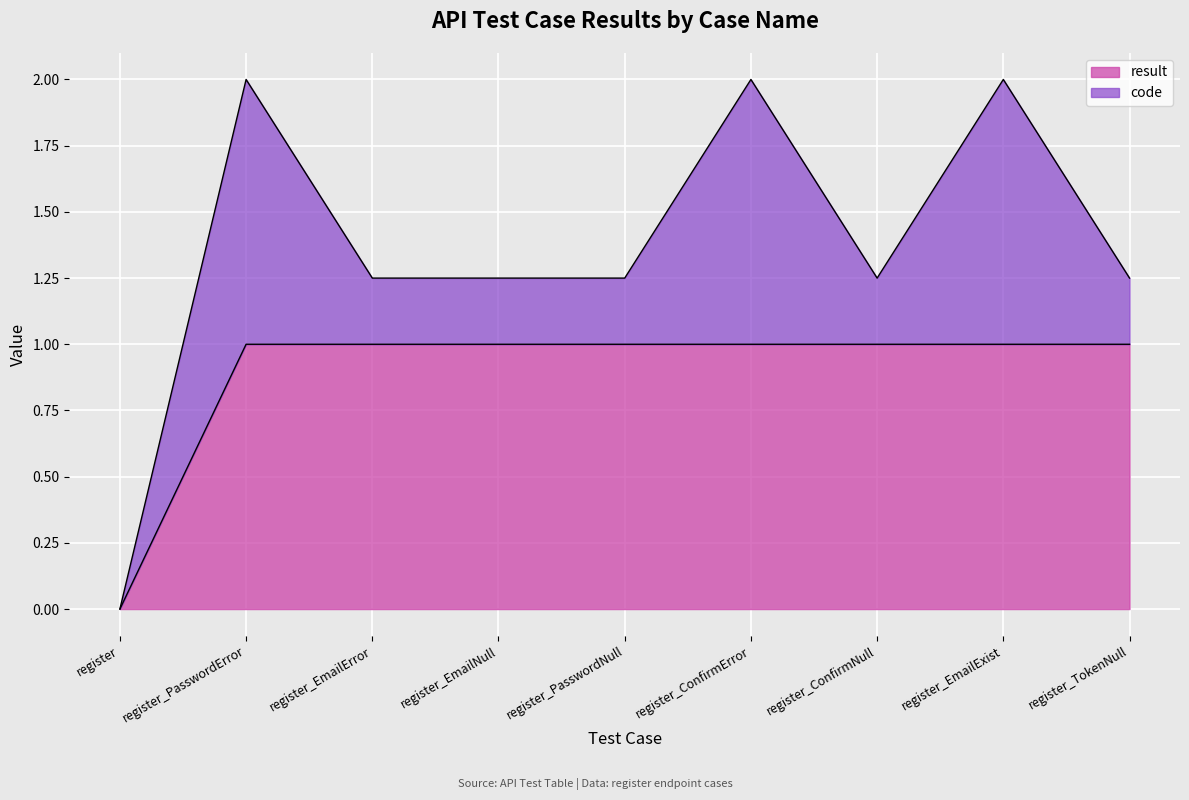

What is the label of the 1st point from the left?

register